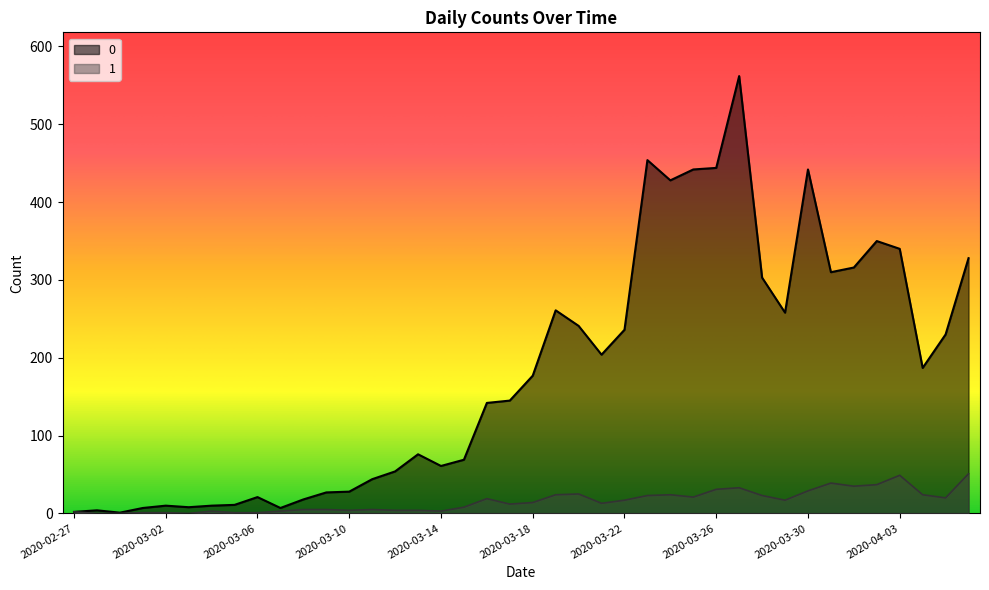

What is the label of the 33rd point from the left?

2020-03-30